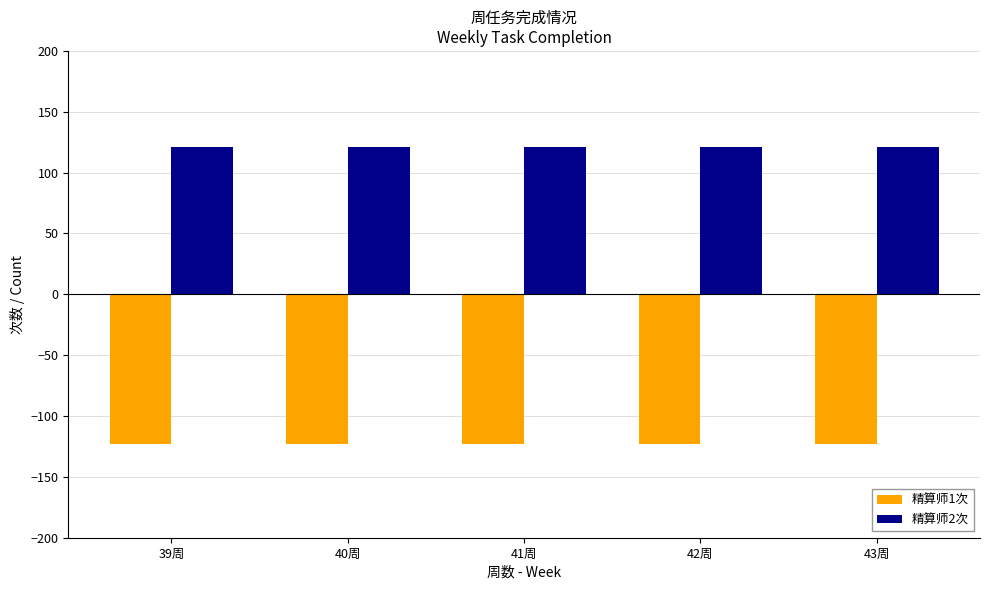

Which series has the largest total across all categories?

精算师2次